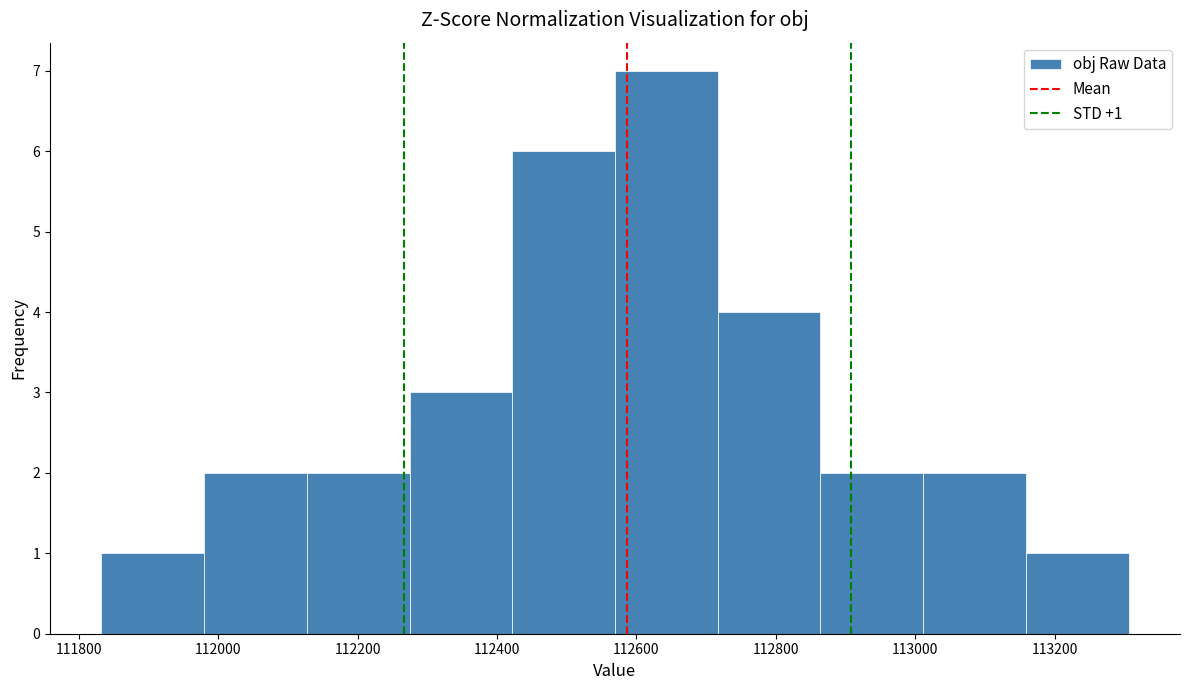

Which range on the x-axis has the tallest bar?

112560 to 112720